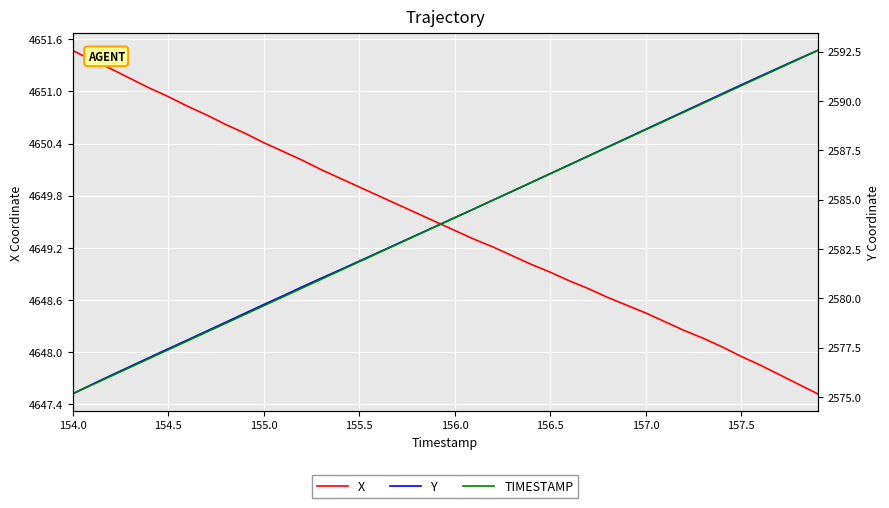

At how many categories does at least one series exceed 3517?

40